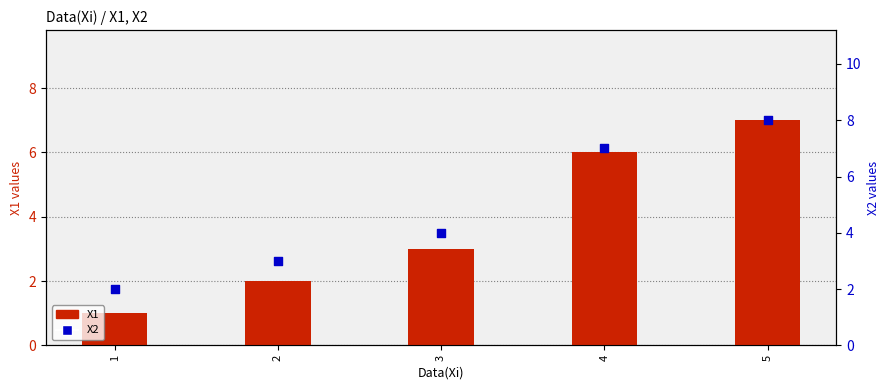

At how many categories does at least one series exceed 1?

5